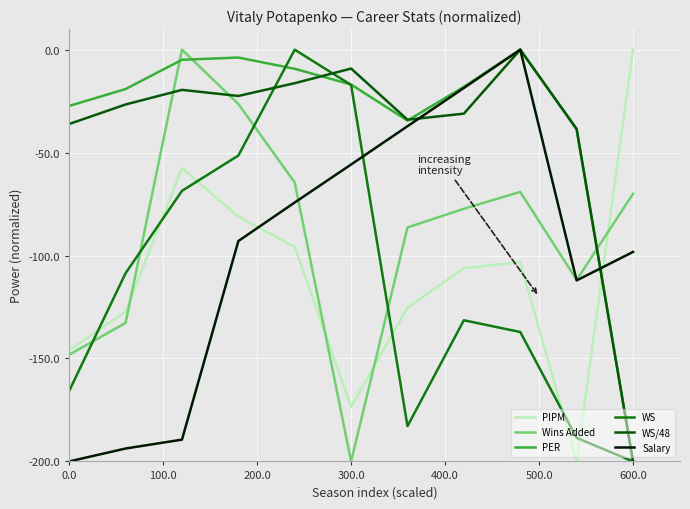

After their last crossing, which series has the higher values: PIPM or PER?

PIPM